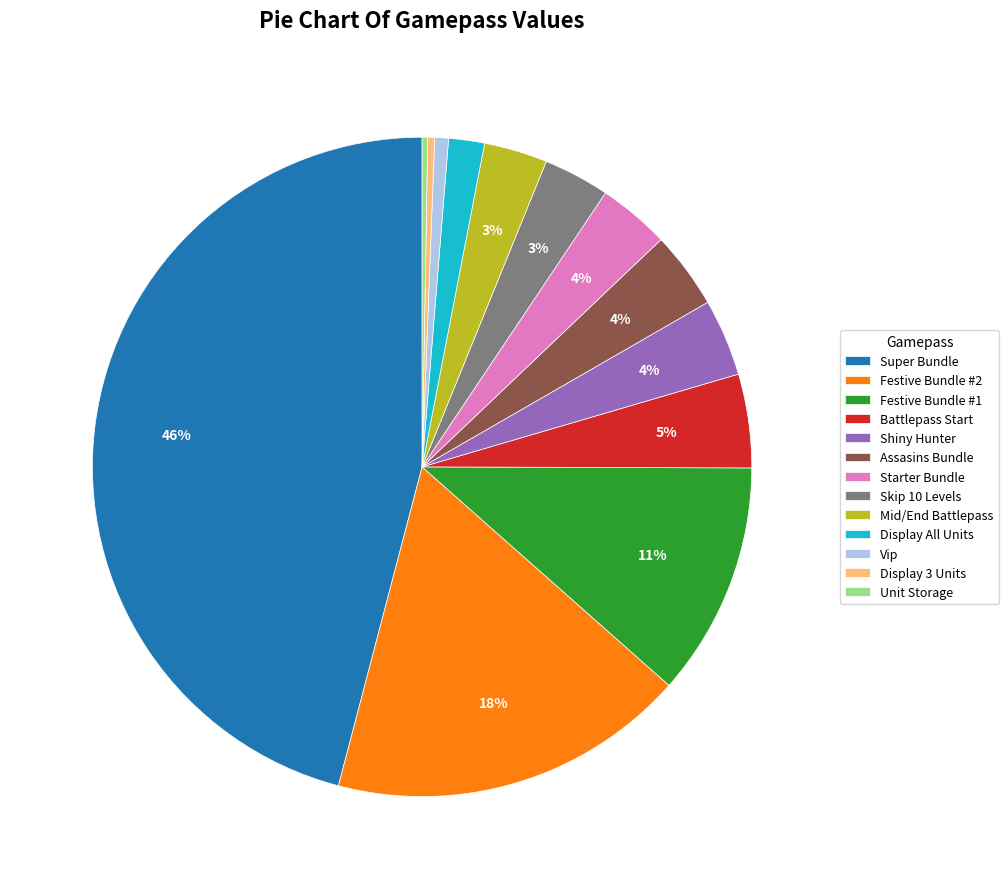

What is the ratio of the value at Vip to the value at Assasins Bundle?

0.2